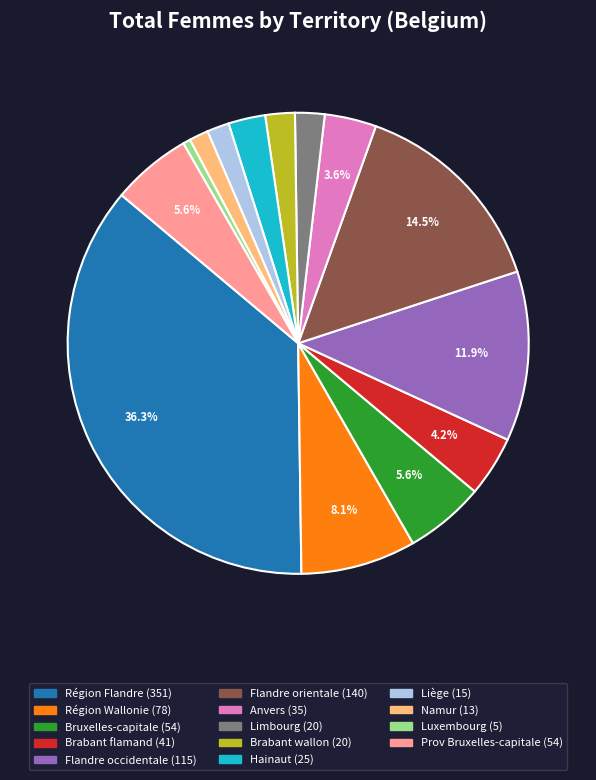

Does Brabant flamand represent more than half of the total?

No